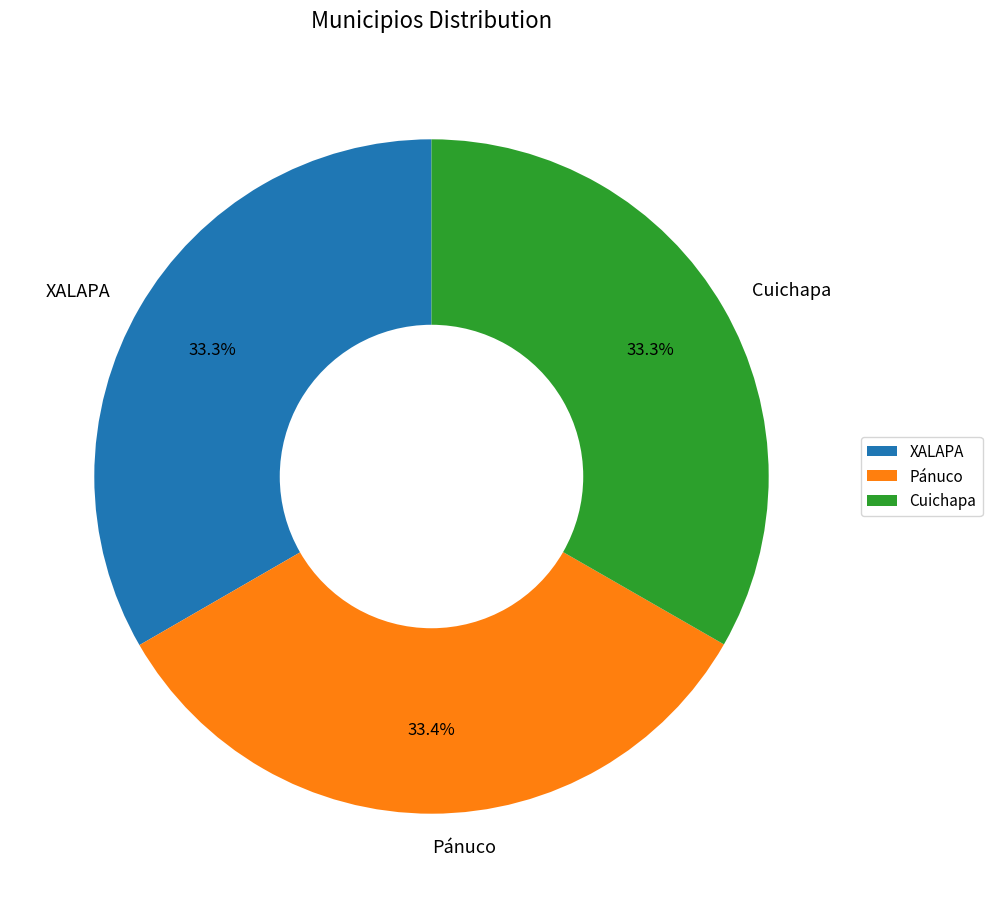

What is the ratio of the value at XALAPA to the value at Pánuco?

1.0